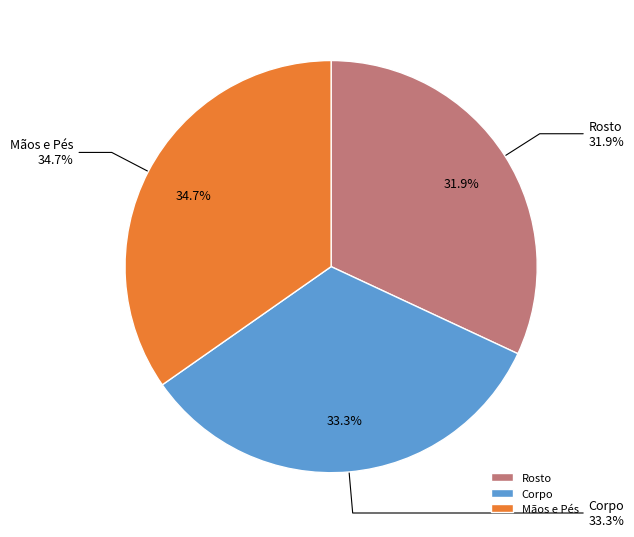

Is there a majority slice in this chart?

No